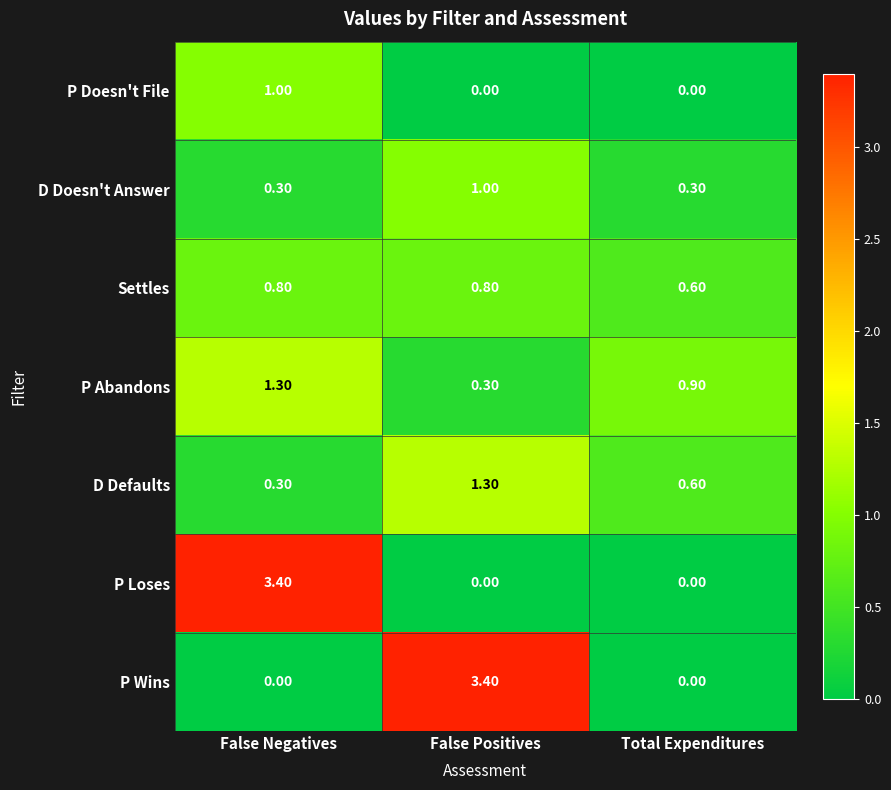

At how many categories does at least one series exceed 3?

2